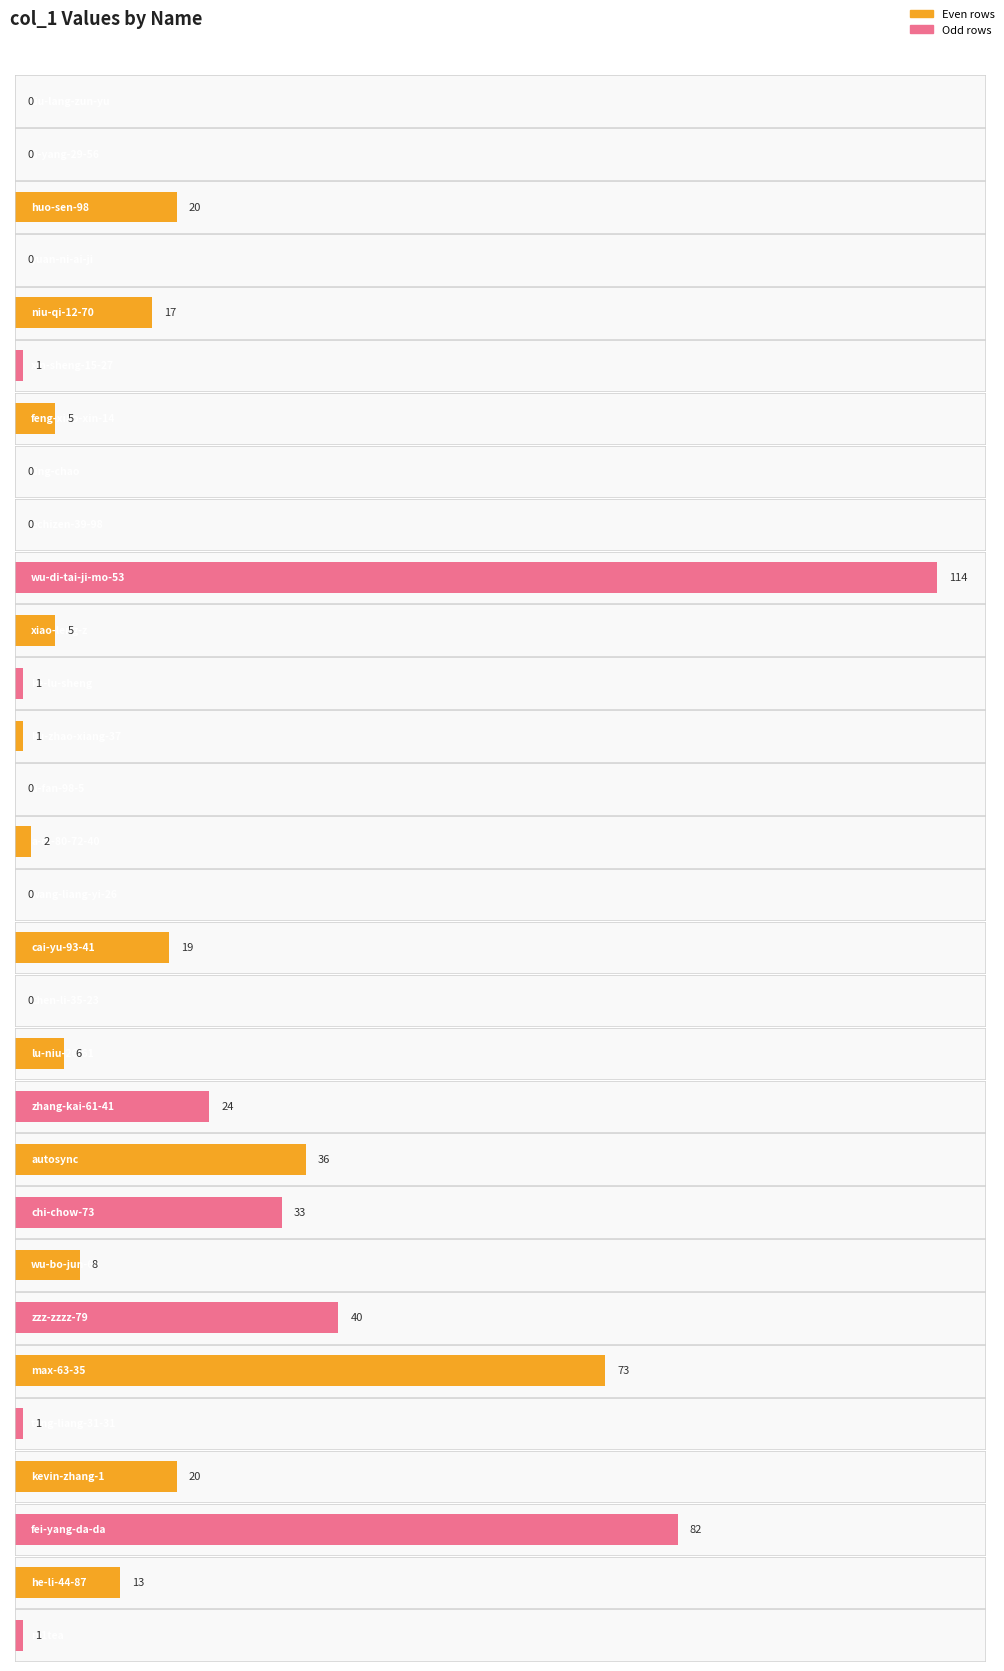

How many positive values are there?

22